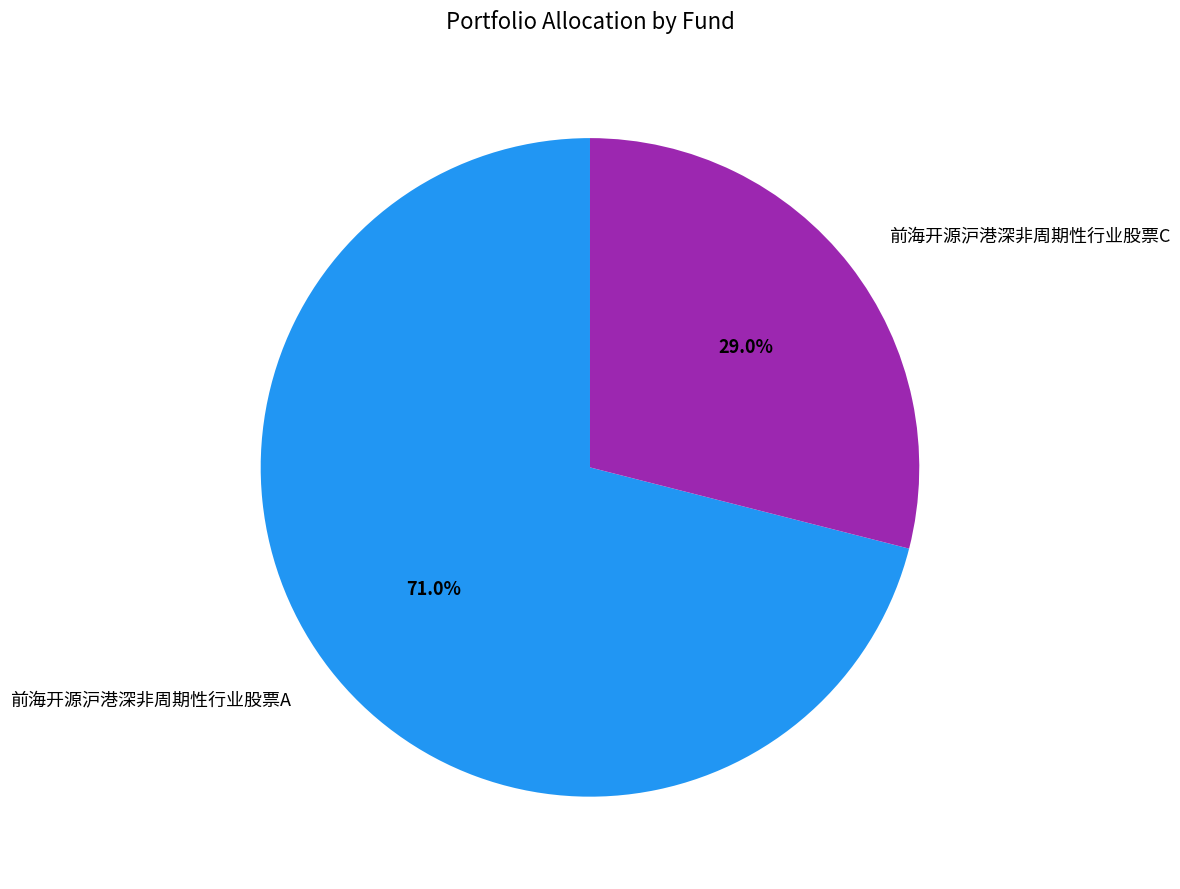

True or false: 前海开源沪港深非周期性行业股票A accounts for 57% of the total.

False